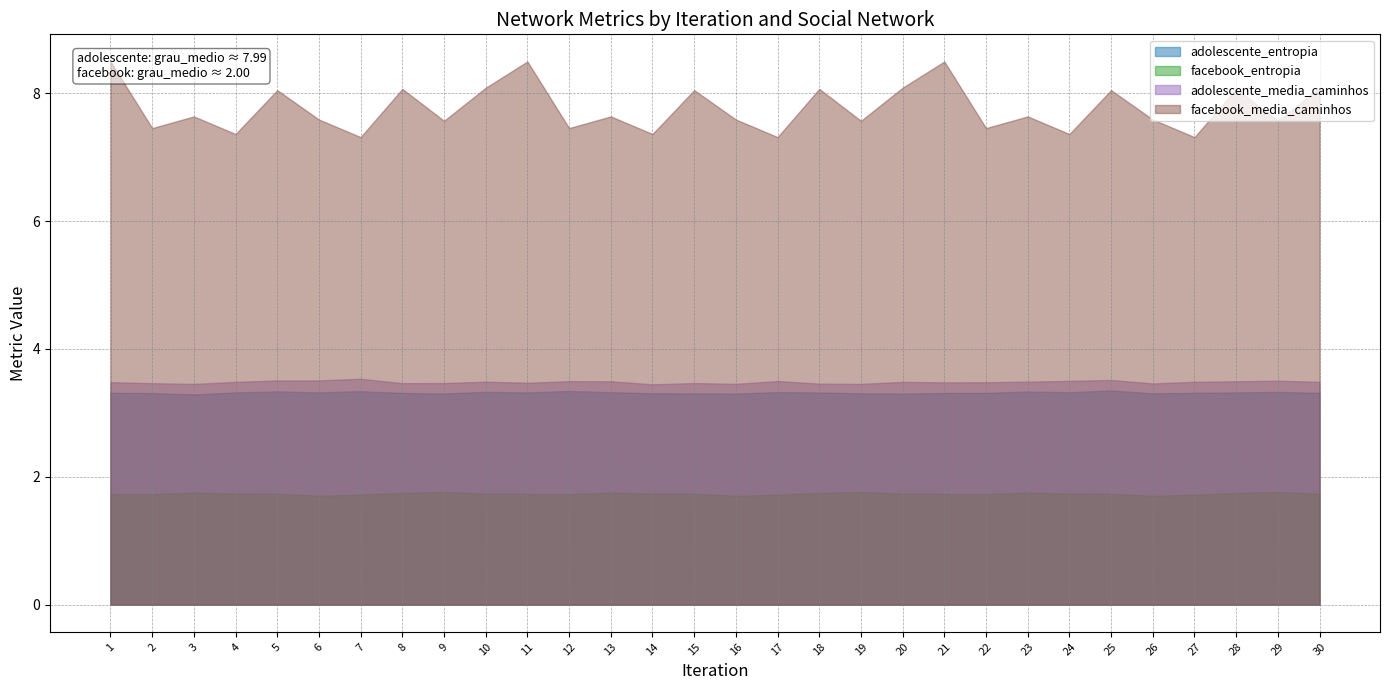

What are all the series names shown in the legend?

adolescente_entropia, facebook_entropia, adolescente_media_caminhos, facebook_media_caminhos